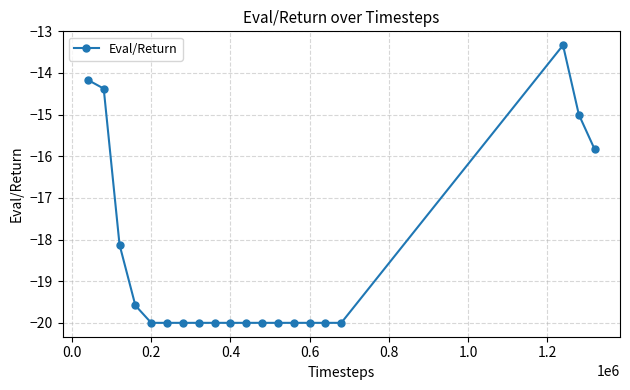

What is the maximum value shown in the chart?

-13.3